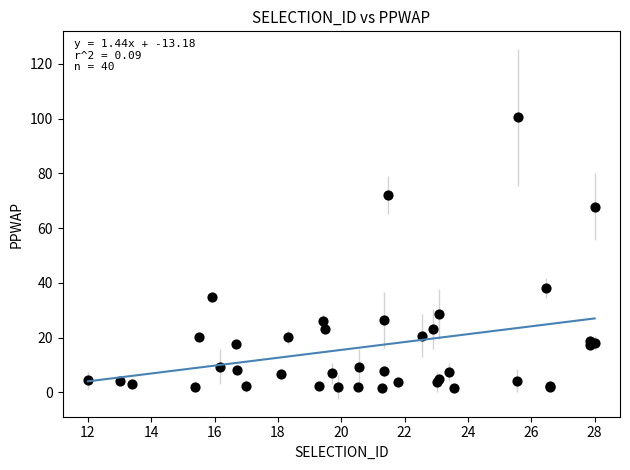

What Y value in the scatter plot is closest to 50?

38.3